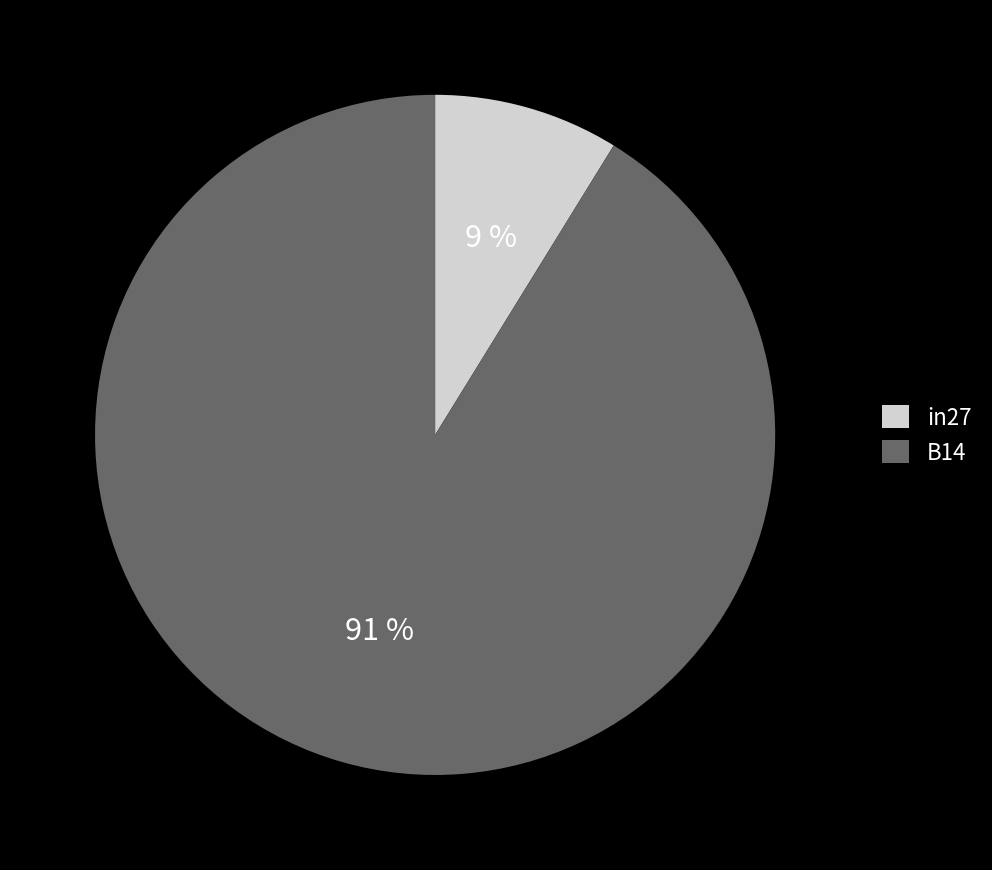

True or false: in27 accounts for 9% of the total.

True